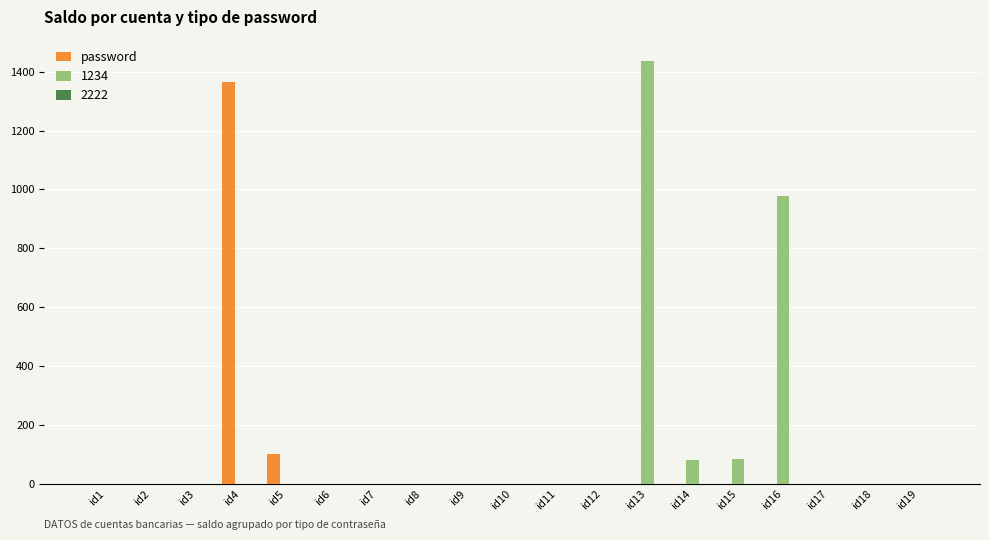

The value of password at id16 is 821.4. True or false?

False